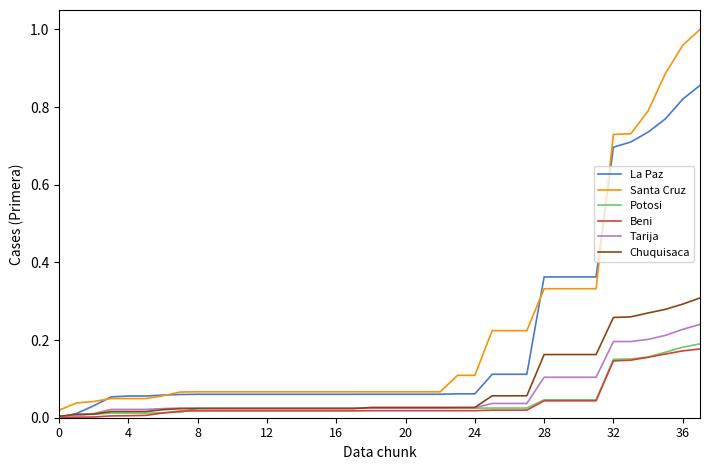

Which series has the largest range (max minus min)?

Santa Cruz